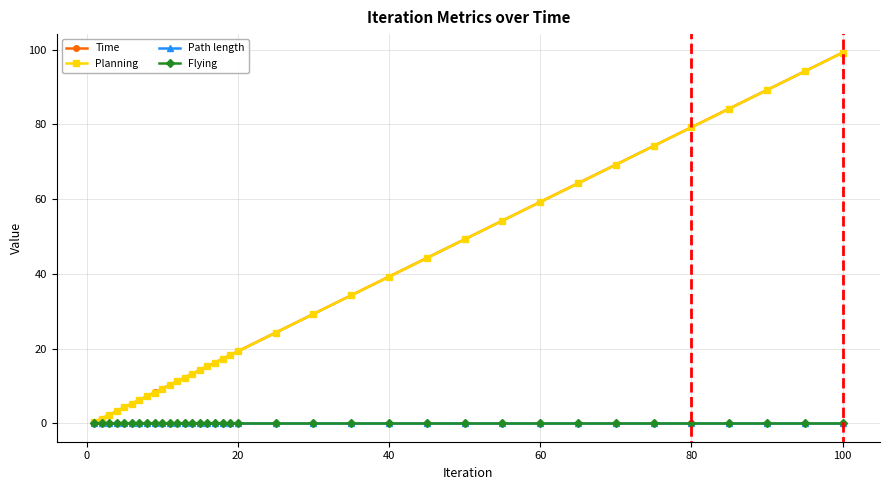

True or false: Path length and Flying cross at least once.

False